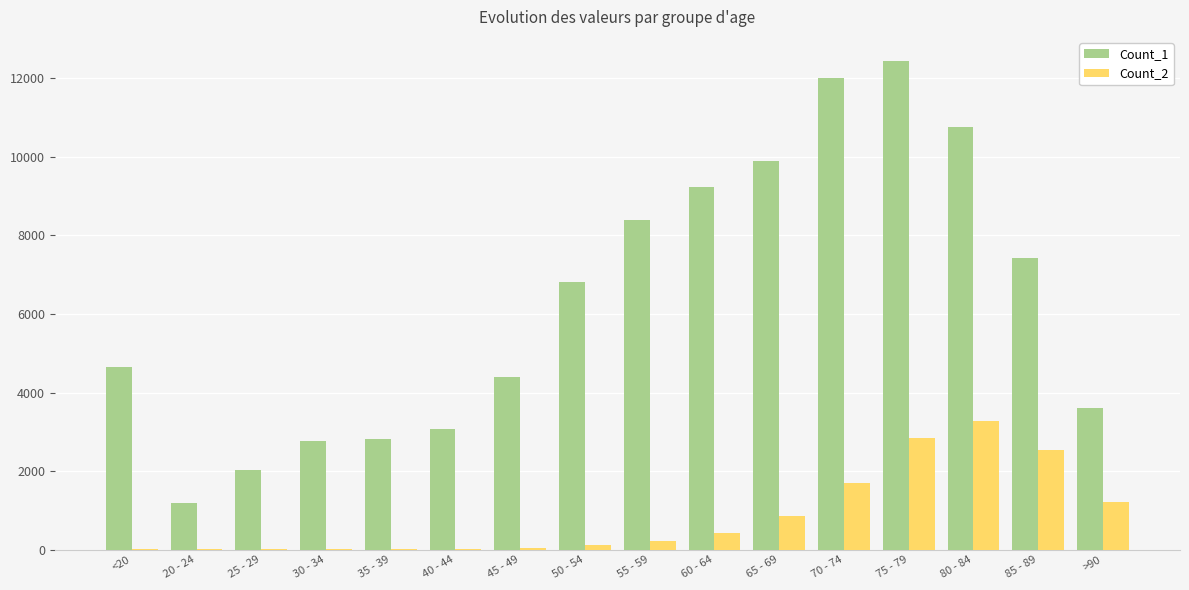

Is the value of Count_2 at 40 - 44 greater than the value of Count_1 at 45 - 49?

No